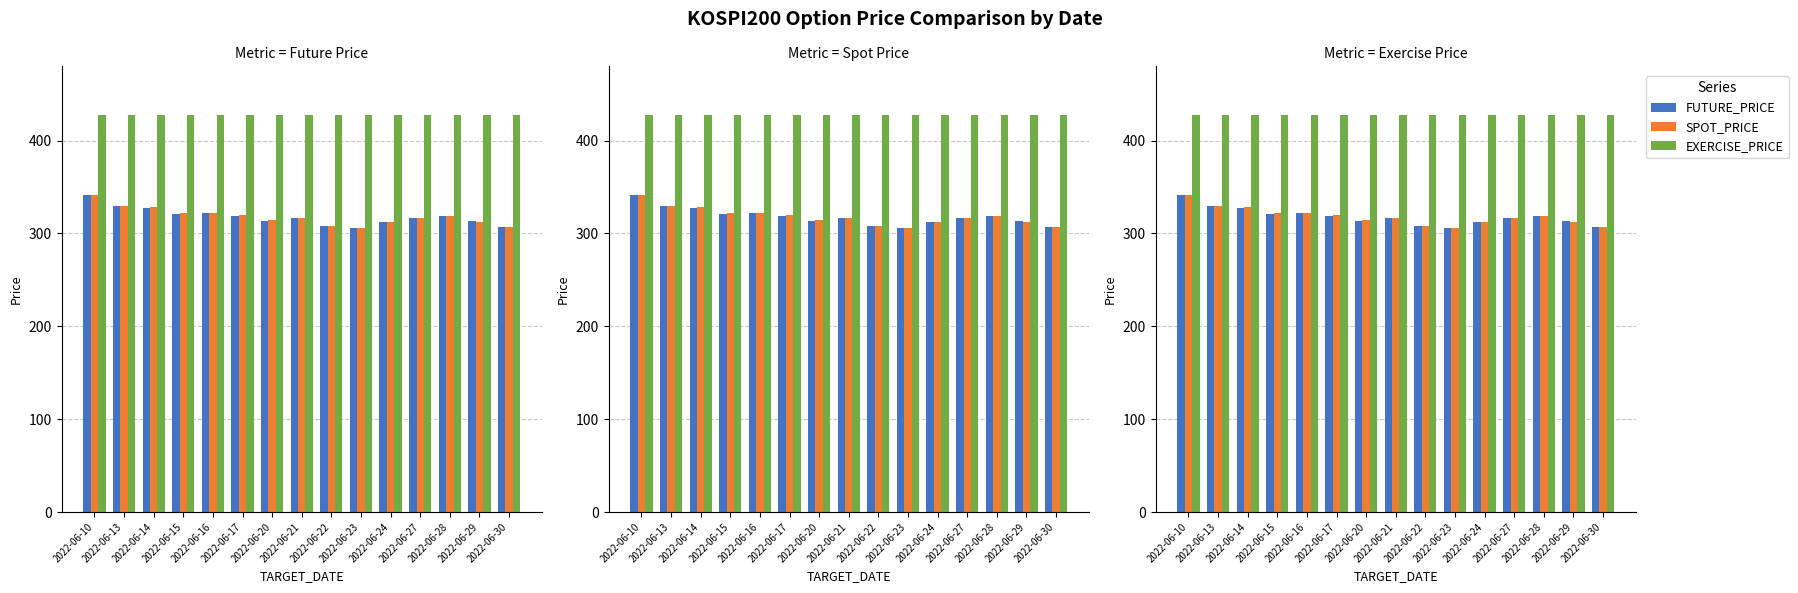

How many bars are there in each group?

3